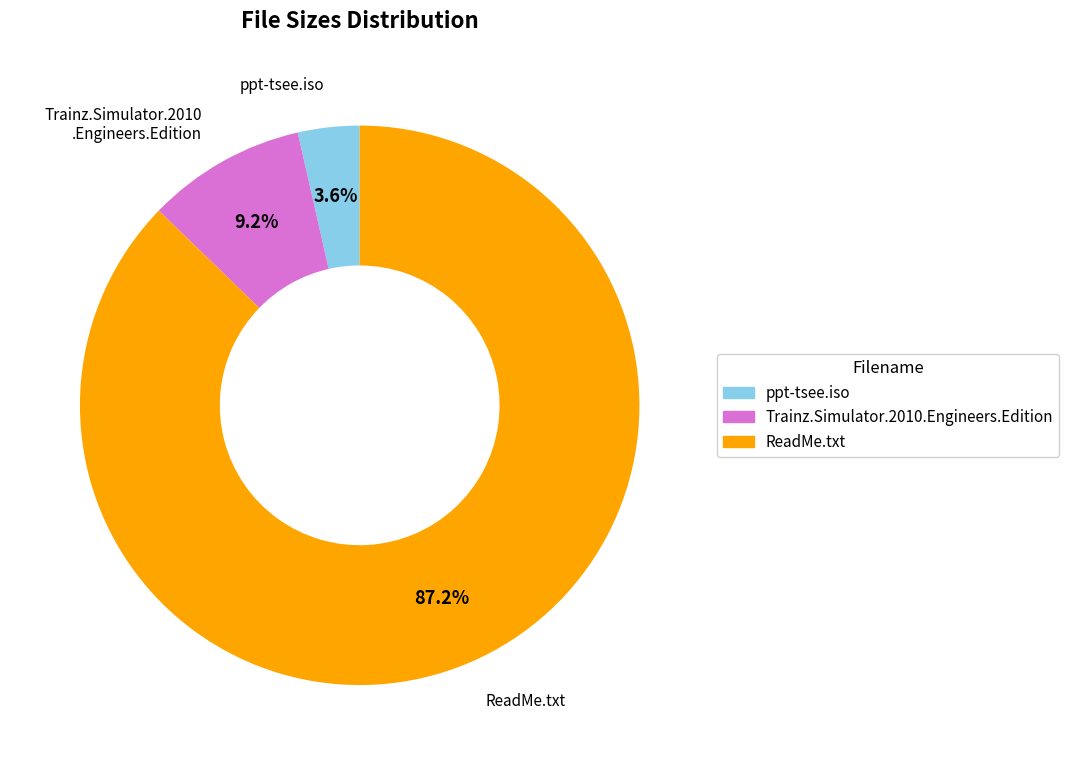

To the nearest percent, what is the average slice percentage?

33%